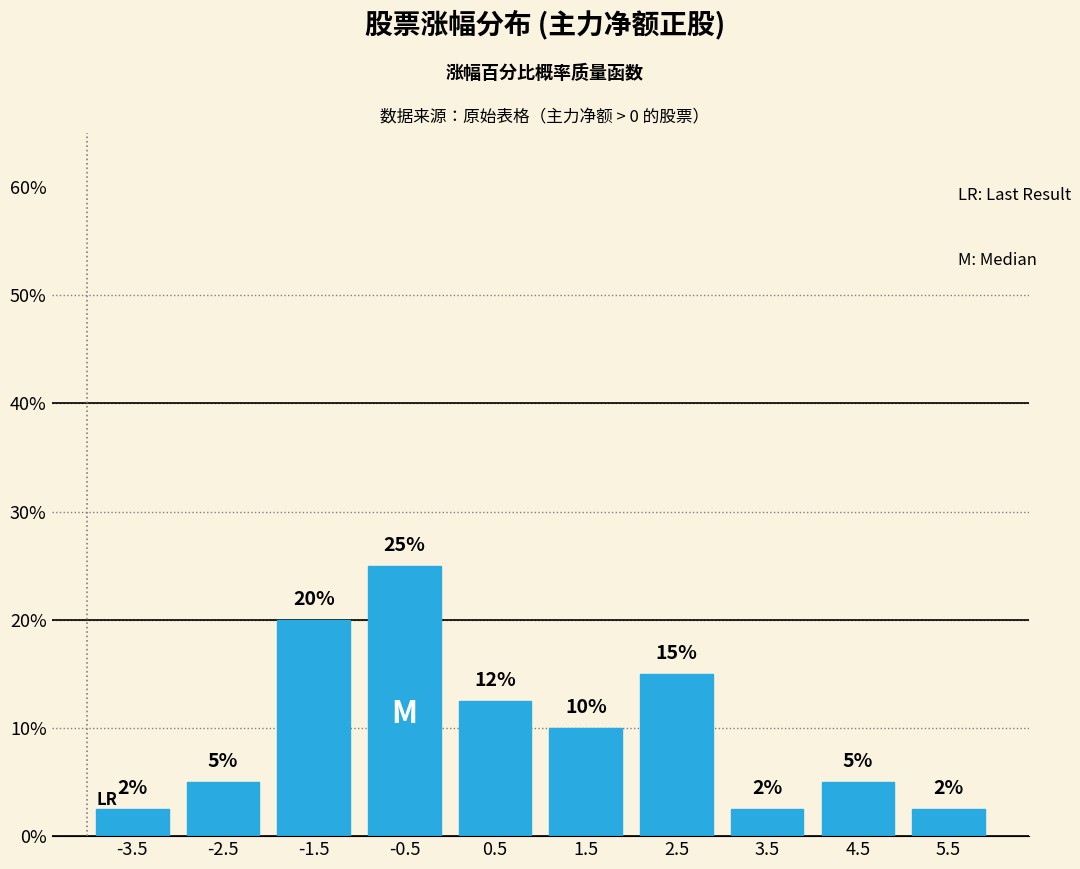

Which range on the x-axis has the tallest bar?

-1 to 0